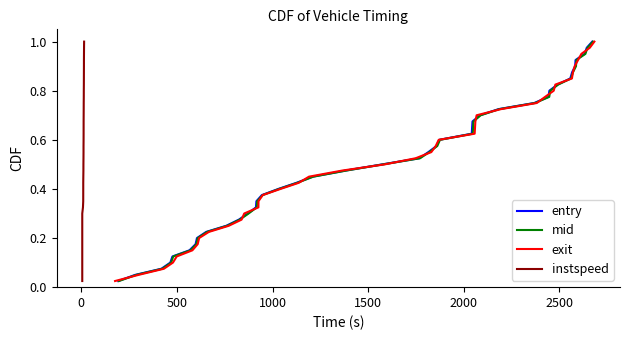

Does the chart display data point markers on the line(s)?

No